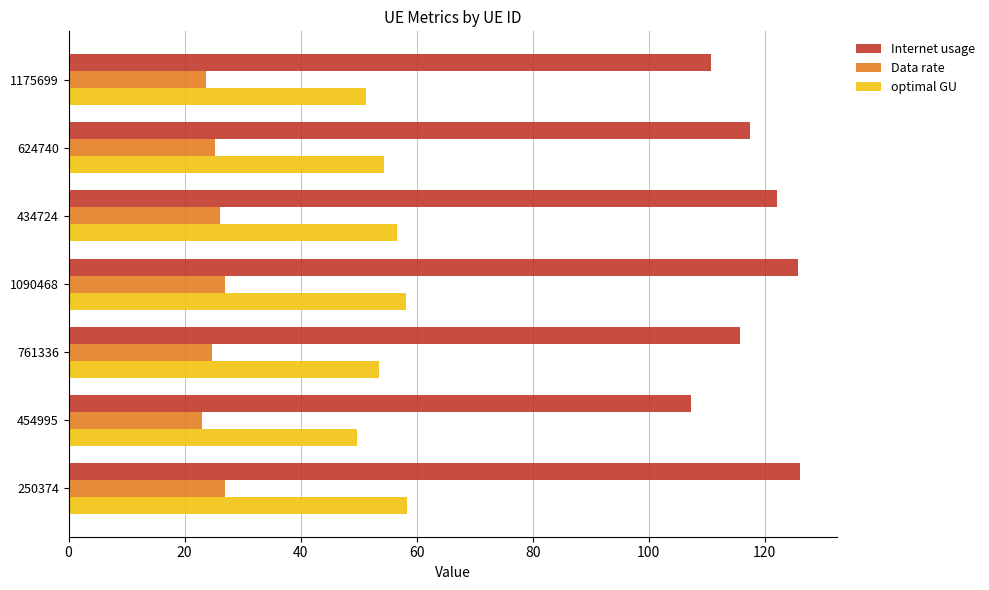

Which series has the largest total across all categories?

Internet usage